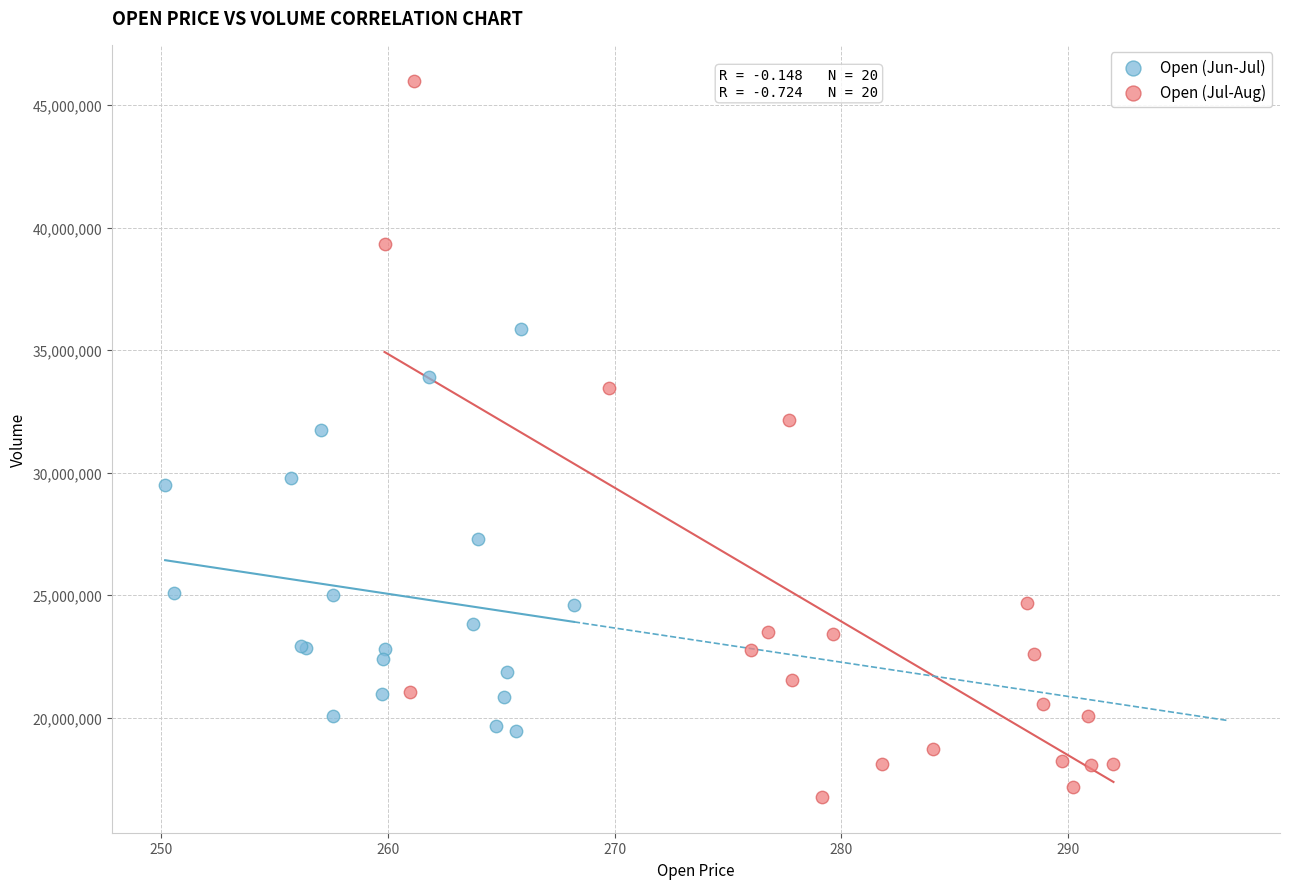

Which series contains the lowest Y value?

Open (Jul-Aug)